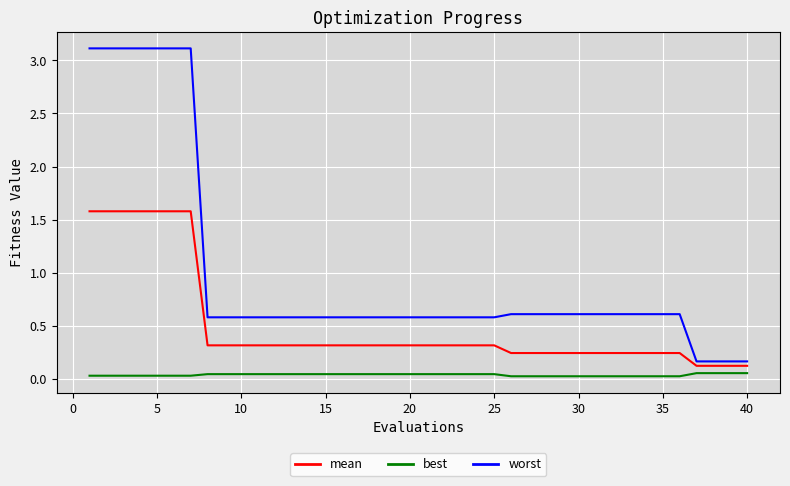

How many categories are shown in the chart?

40